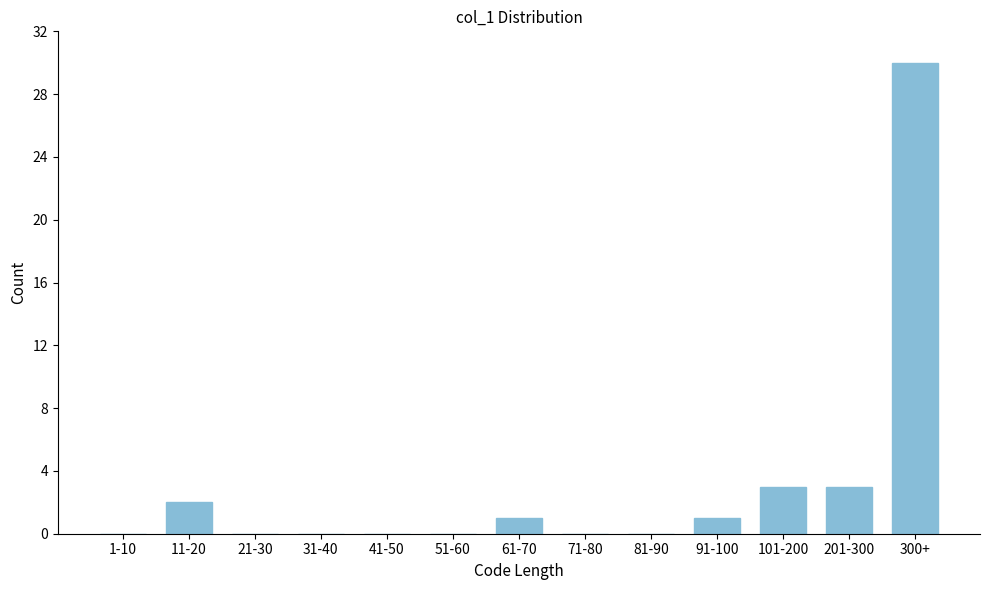

Reading left to right, list all the values displayed in this chart.

1-10=0	11-20=2	21-30=0	31-40=0	41-50=0	51-60=0	61-70=1	71-80=0	81-90=0	91-100=1	101-200=3	201-300=3	300+=30